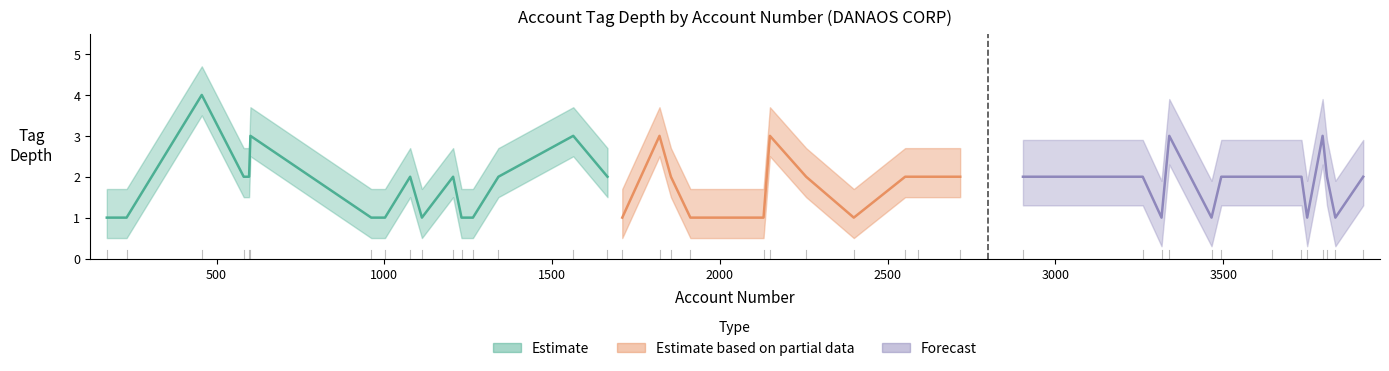

Is the value of Depth 1 (Estimate) at 1563 greater than the value of Depth 2 (Estimate based on partial data) at 1563?

No